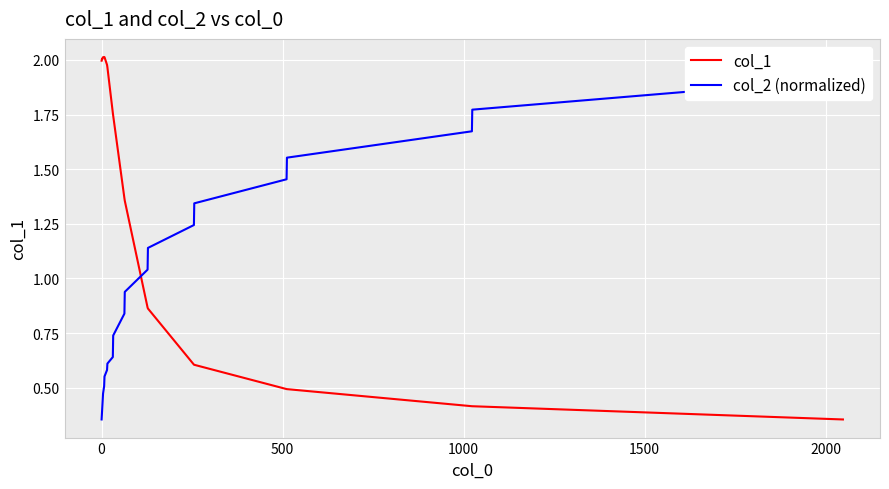

What is the value of the col_1 point at the 12th from the left?

1.4